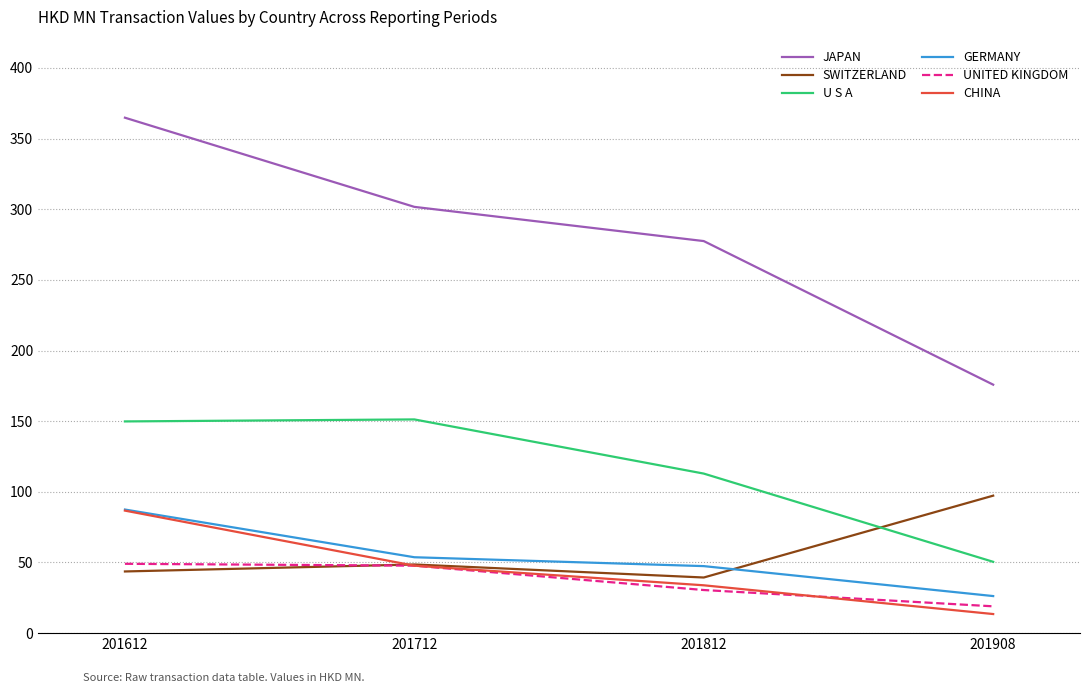

True or false: GERMANY has more than 0 interior local peaks.

False